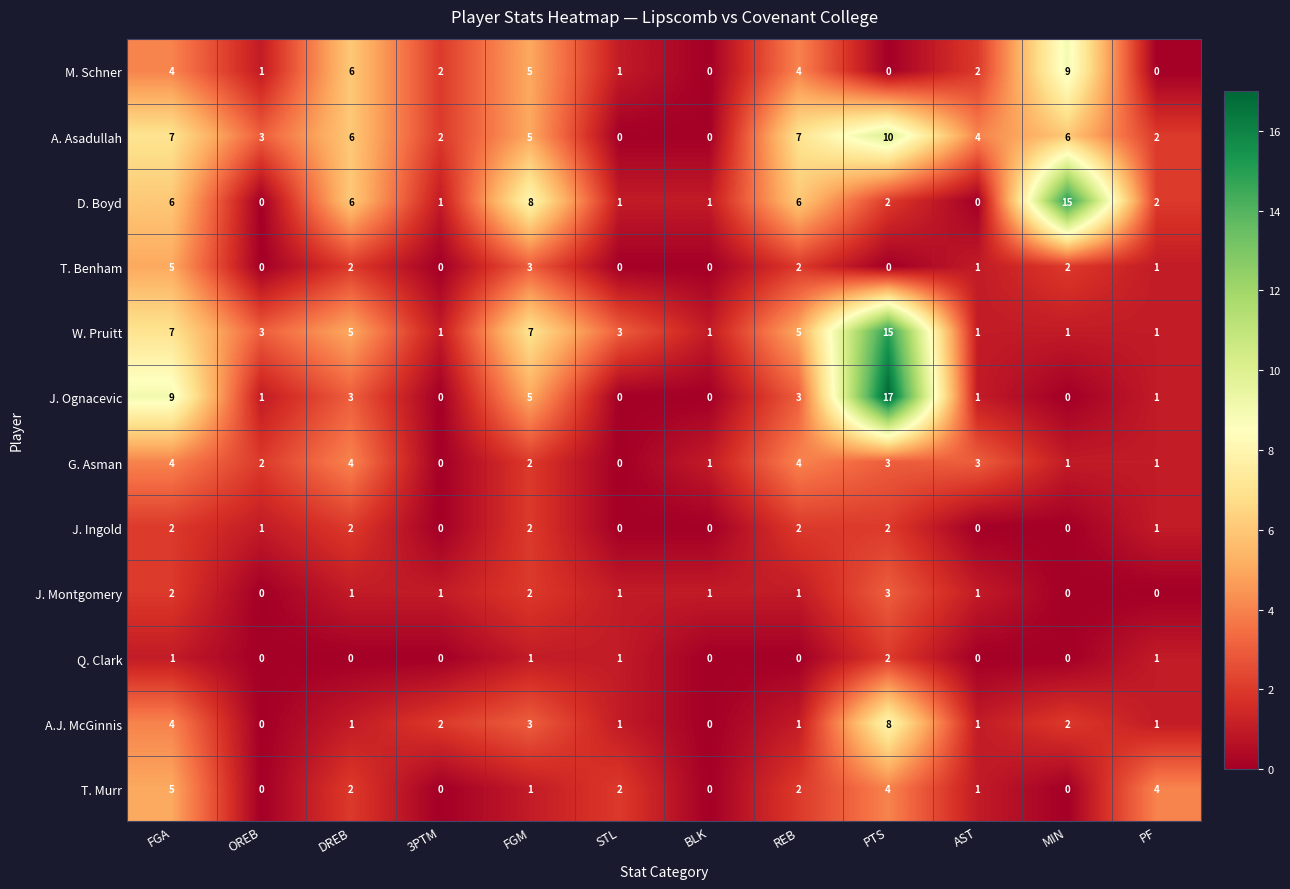

The value of A.J. McGinnis at FGM is 4. True or false?

False